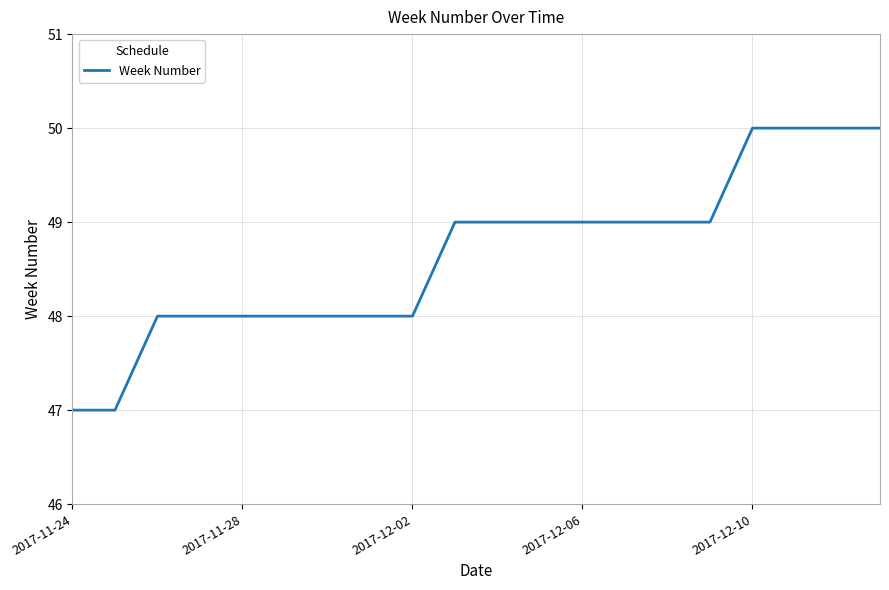

Does the chart display data point markers on the line(s)?

No